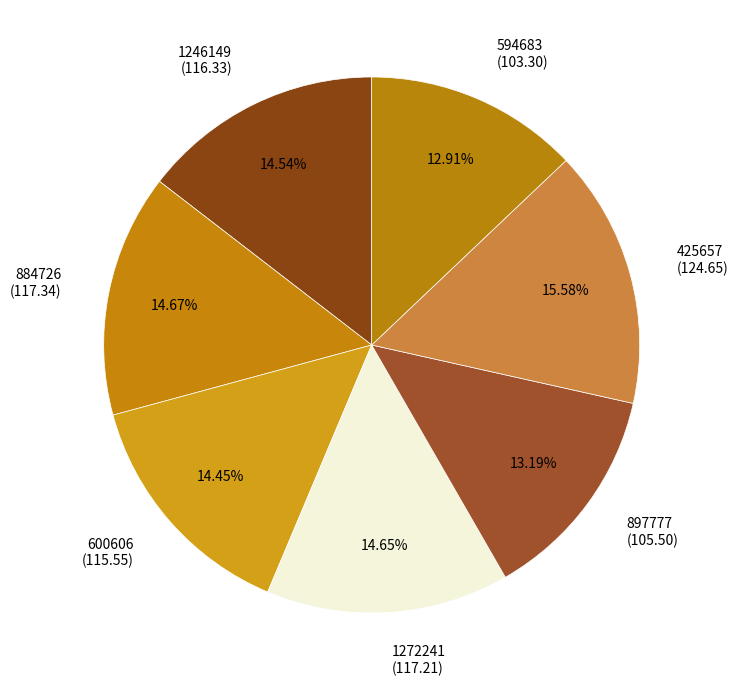

To the nearest percent, what is the combined percentage of 600606 and 425657?

30%